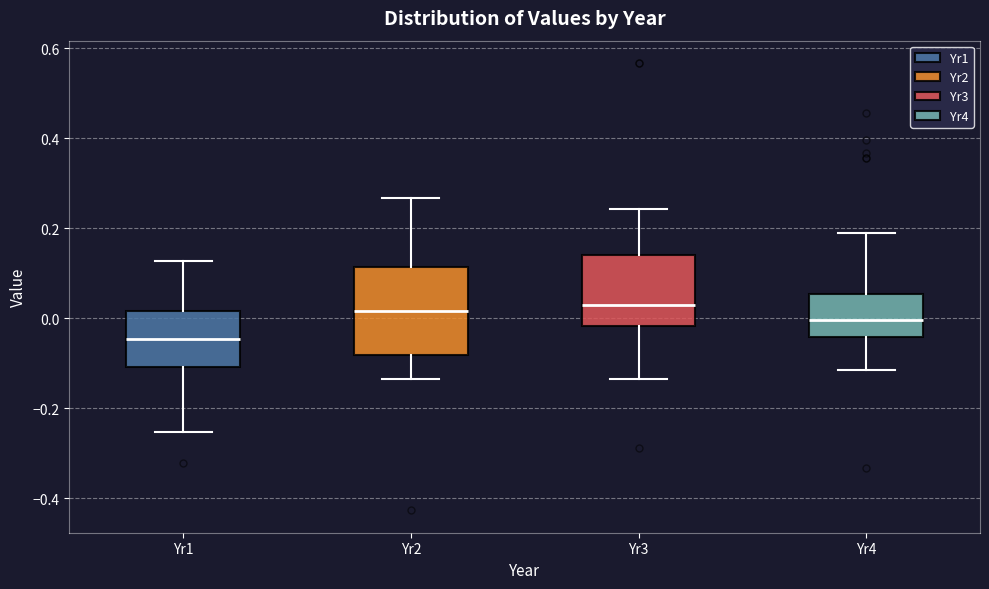

Comparing the boxes themselves (not the whiskers), which one is the tallest?

Yr2